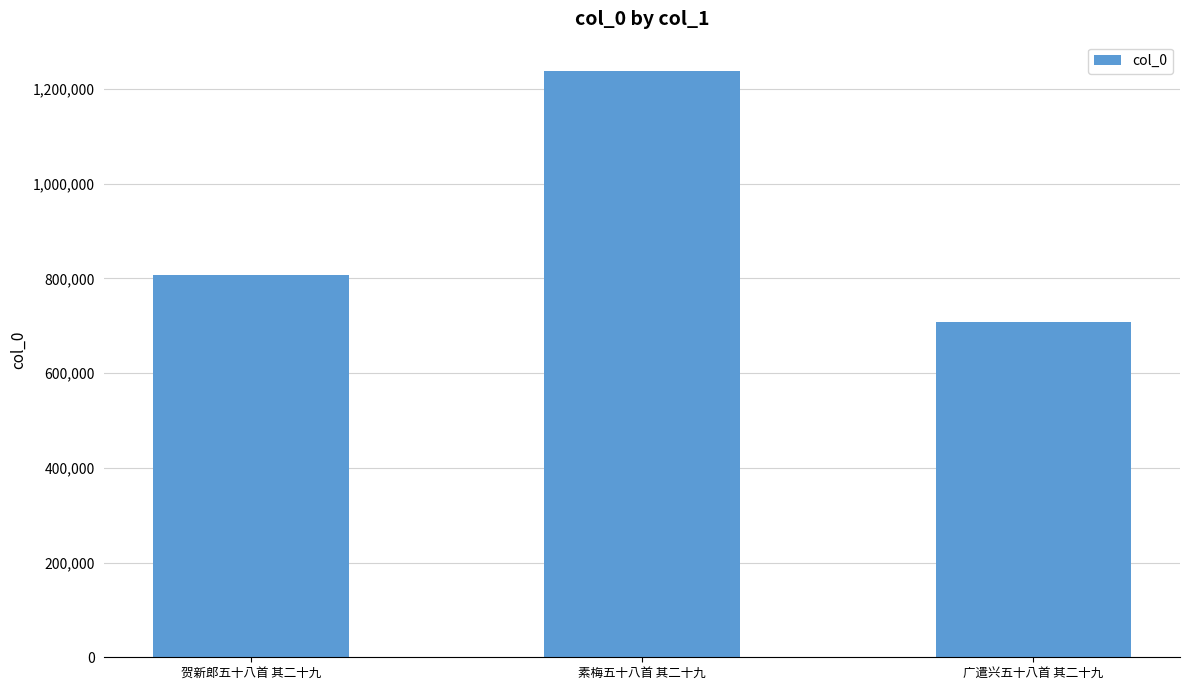

List the labels in order of value, largest first.

素梅五十八首 其二十九, 贺新郎五十八首 其二十九, 广遣兴五十八首 其二十九